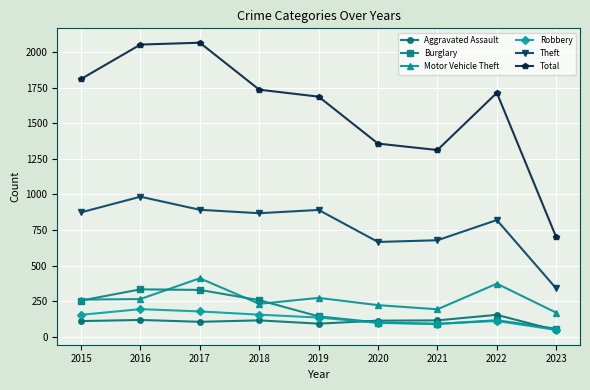

Is it true that Burglary equals 56 at 2023?

True